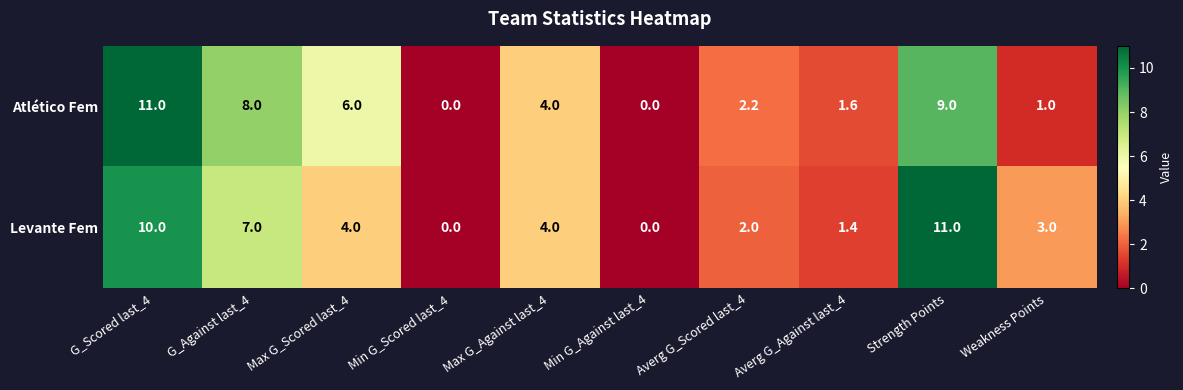

Rank the series by their average value, from highest to lowest.

Atlético Fem, Levante Fem